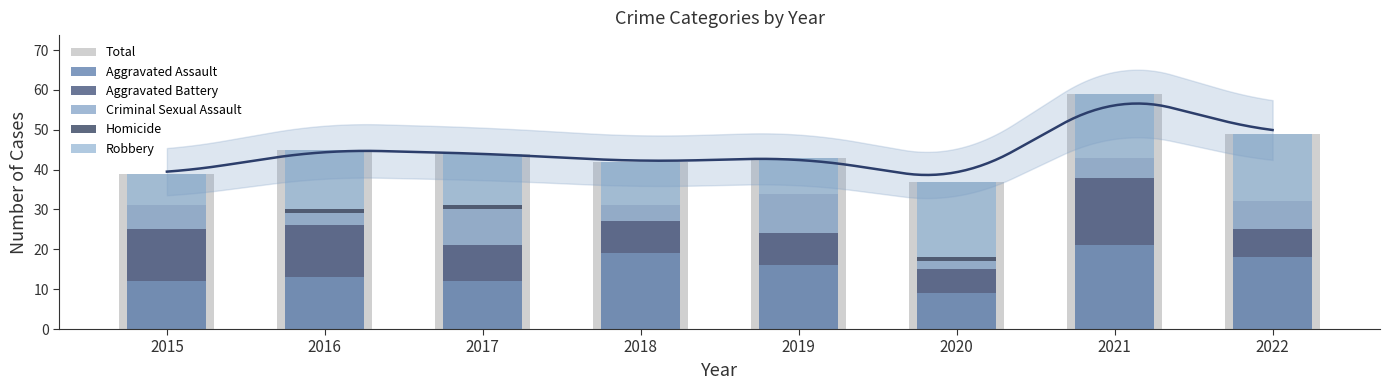

The value of Aggravated Battery at 2019 is 8. True or false?

True